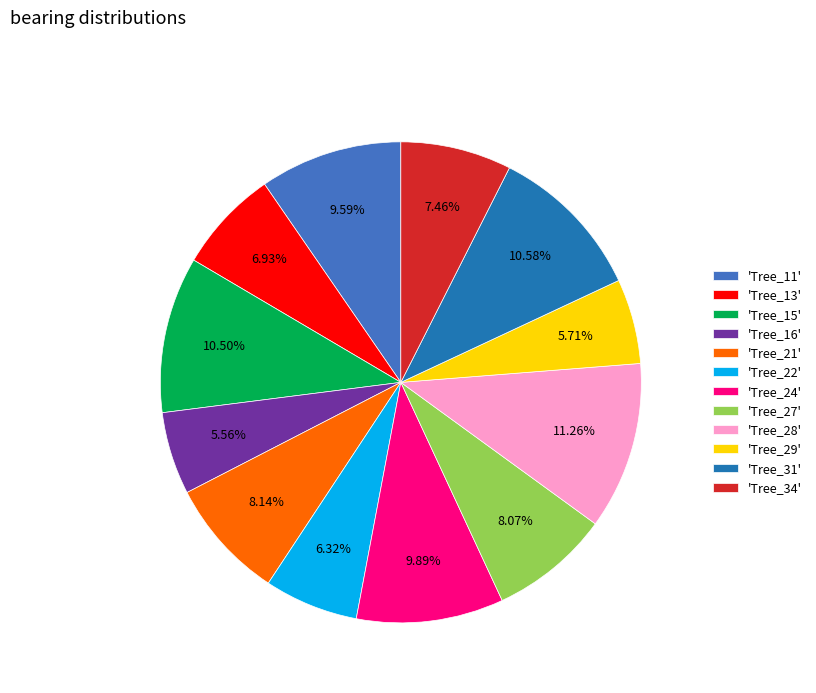

Does any single category account for the majority?

No